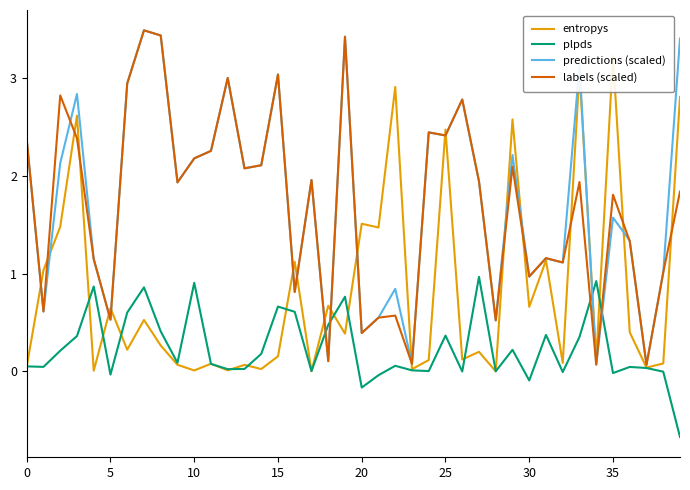

What is the maximum value for labels (scaled)?

3.5